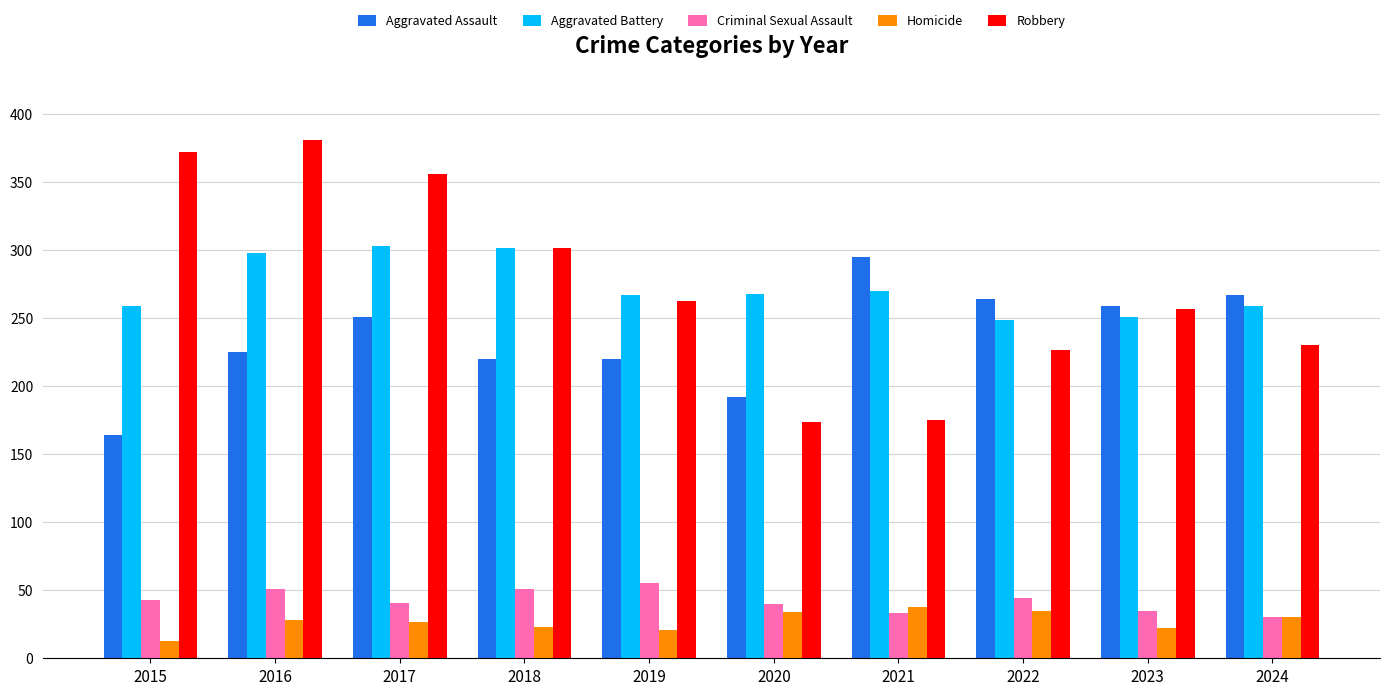

Which series has the largest range (max minus min)?

Robbery